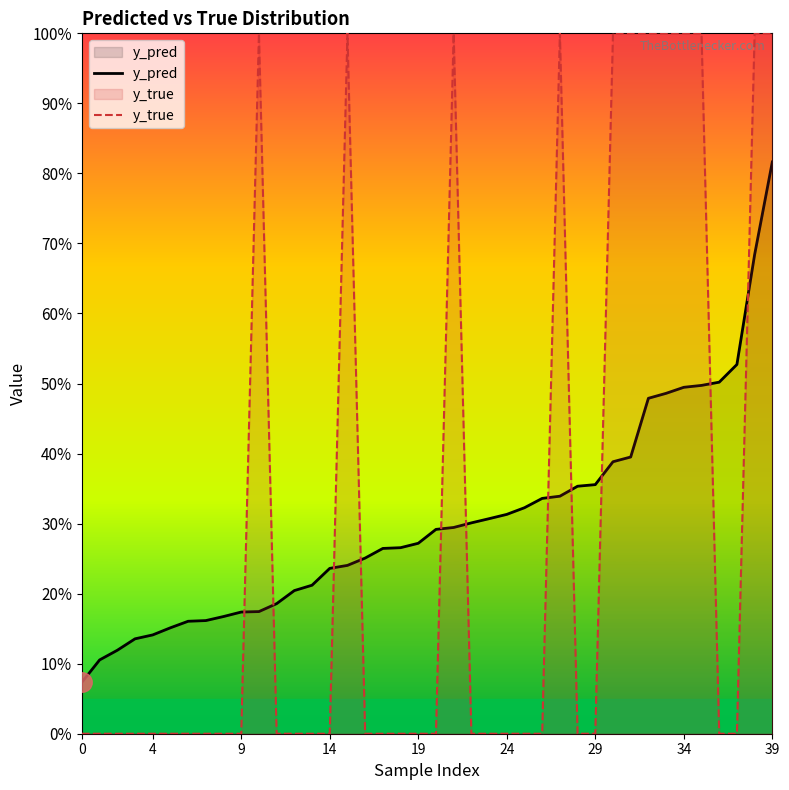

Between 9 and 35, which series saw the biggest shift?

y_true